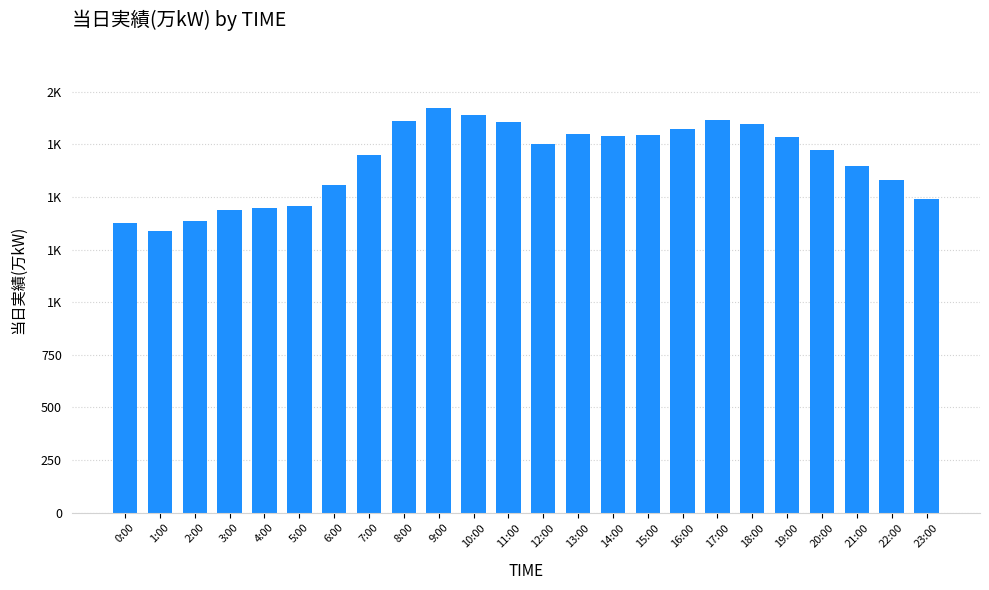

Which category has the highest value across all series?

9:00